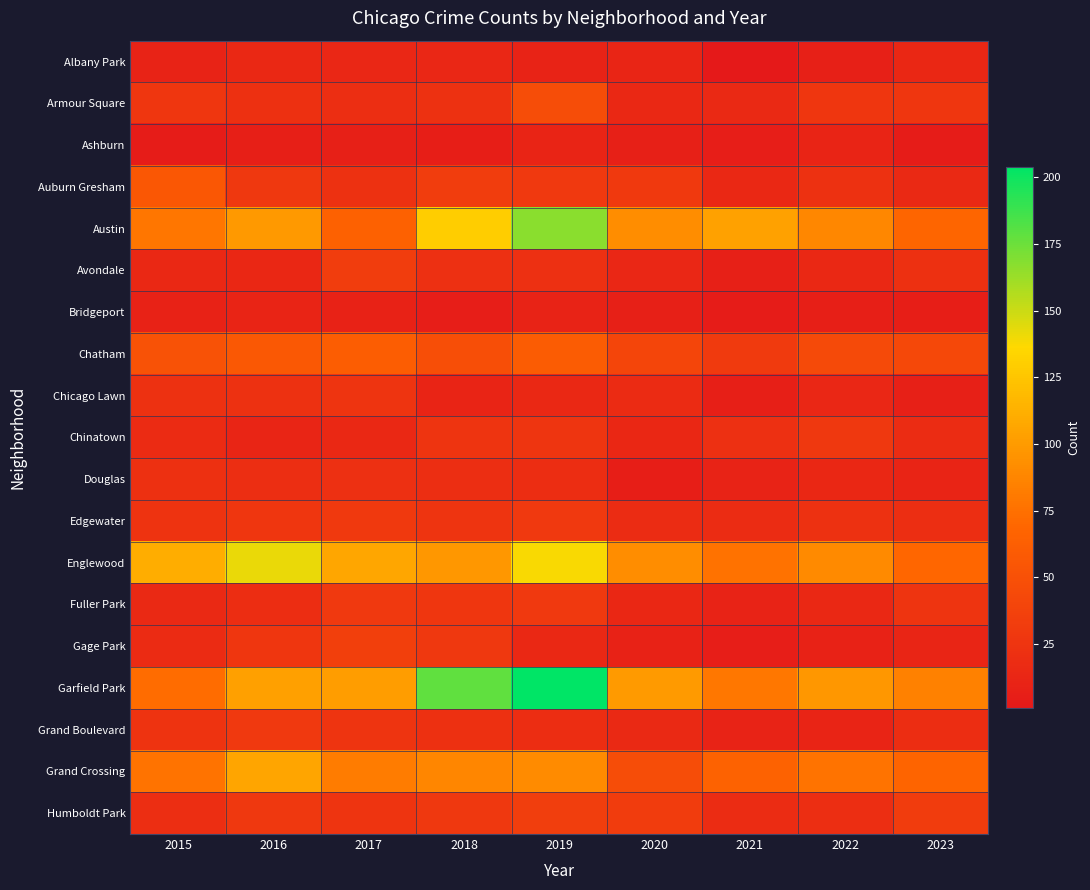

Between 2019 and 2023, which series saw the biggest shift?

Garfield Park